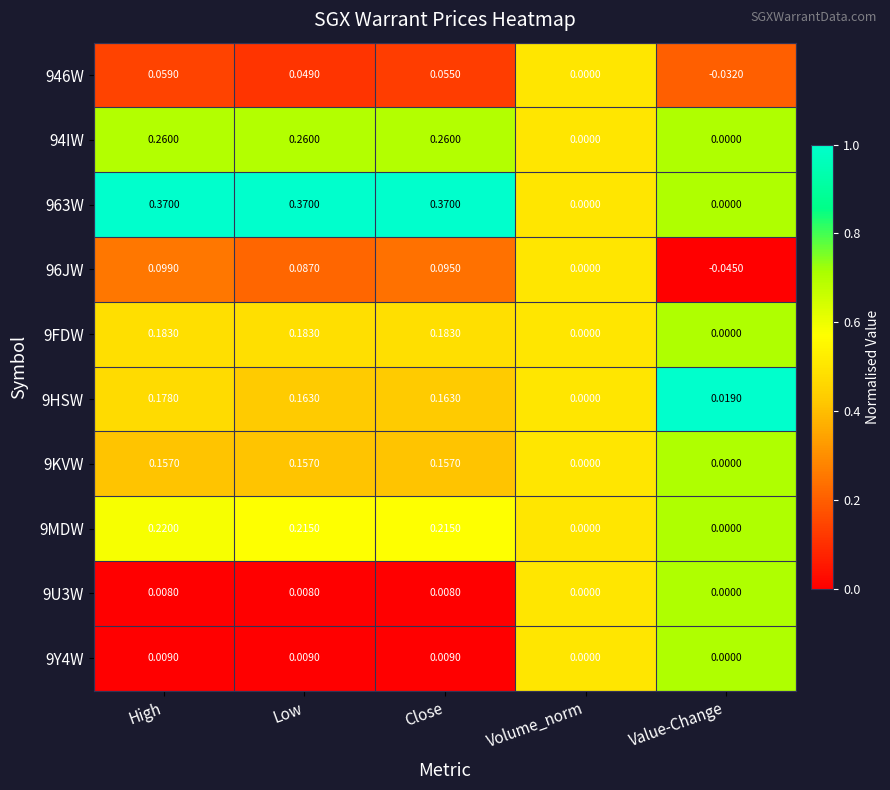

Which series has the largest total across all categories?

963W